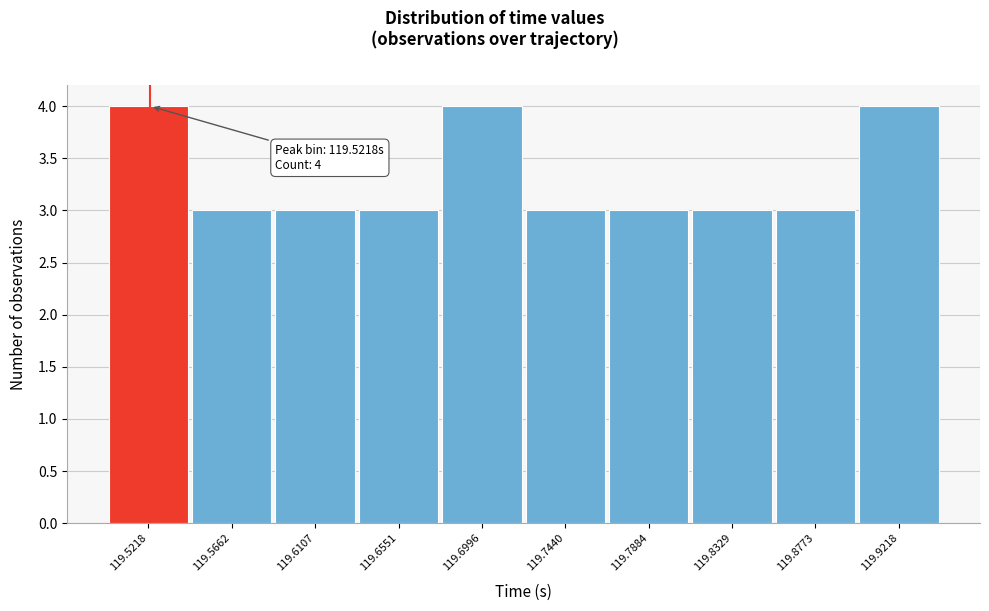

Reading left to right, list all the values displayed in this chart.

119.5218=4	119.5662=3	119.6107=3	119.6551=3	119.6996=4	119.7440=3	119.7884=3	119.8329=3	119.8773=3	119.9218=4